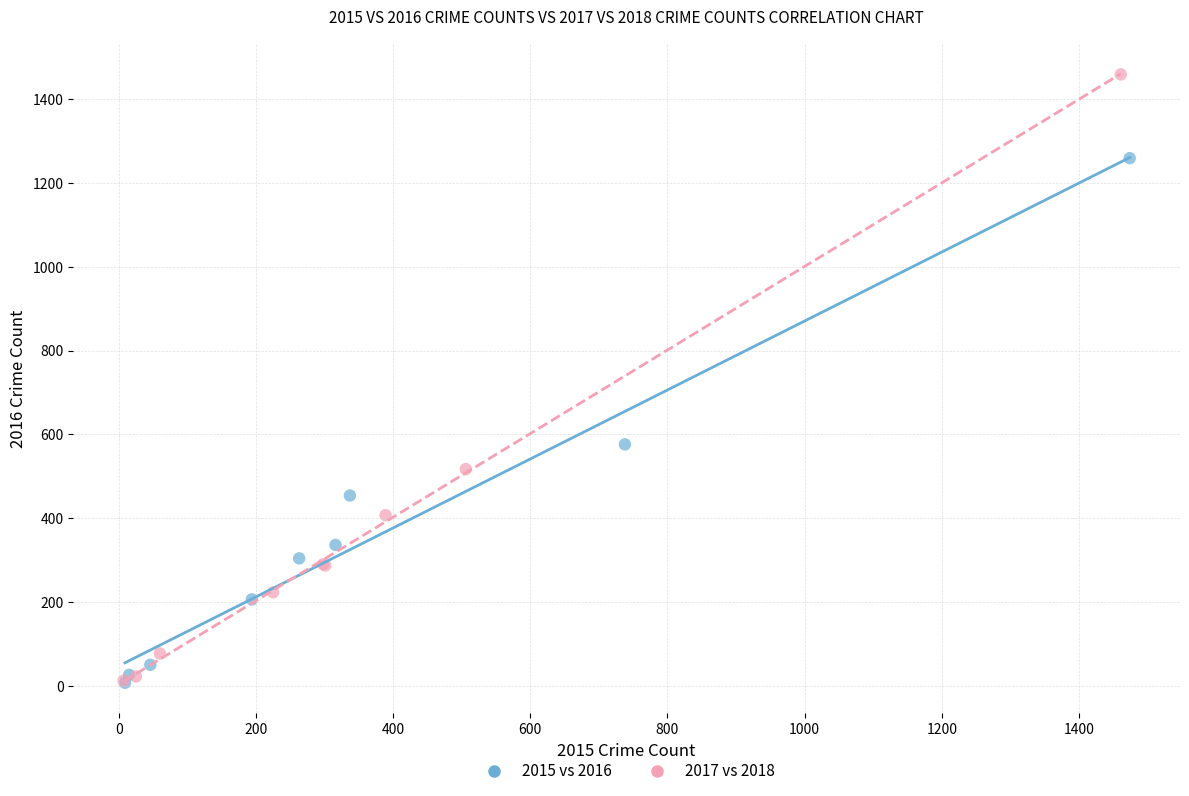

Which series has the largest Y range (max minus min)?

2017 vs 2018